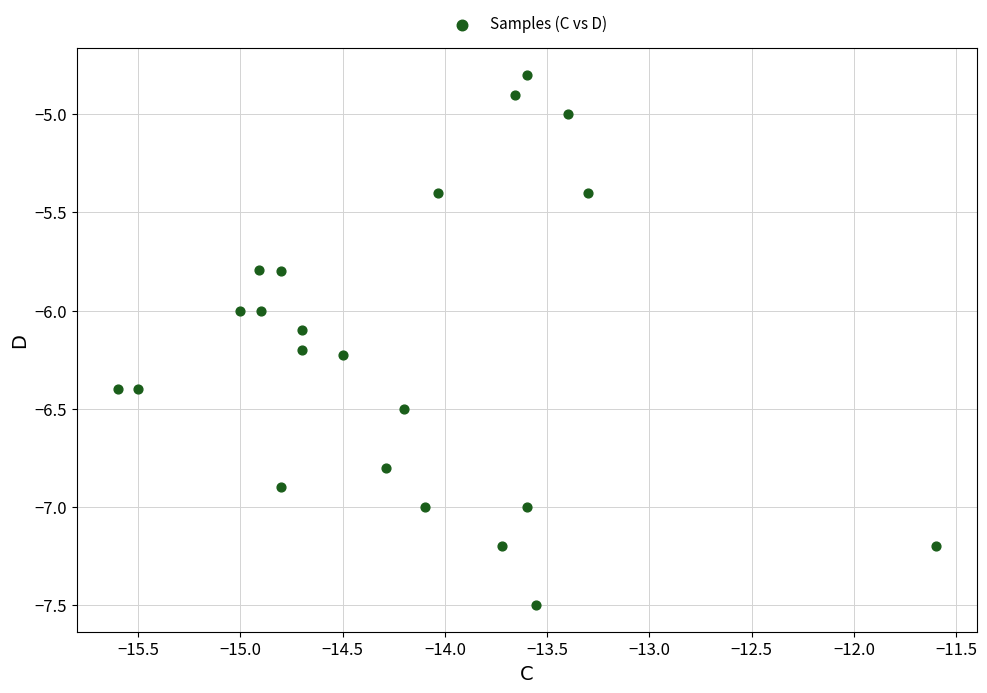

What is the range of X values (max minus min)?

4.0